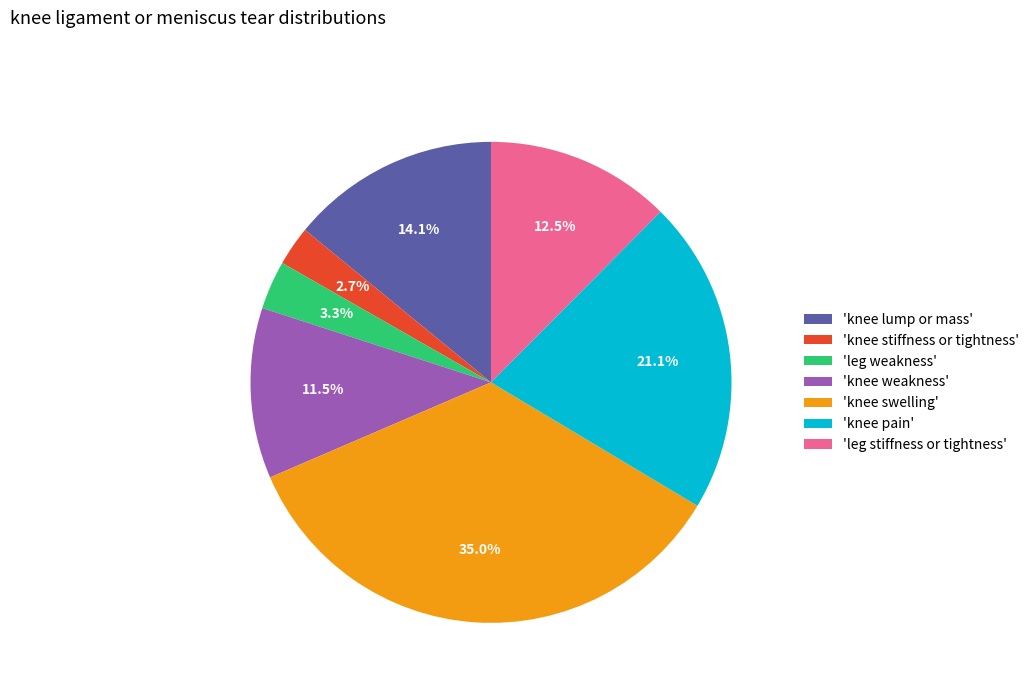

Rank the categories by value from highest to lowest.

'knee swelling', 'knee pain', 'knee lump or mass', 'leg stiffness or tightness', 'knee weakness', 'leg weakness', 'knee stiffness or tightness'